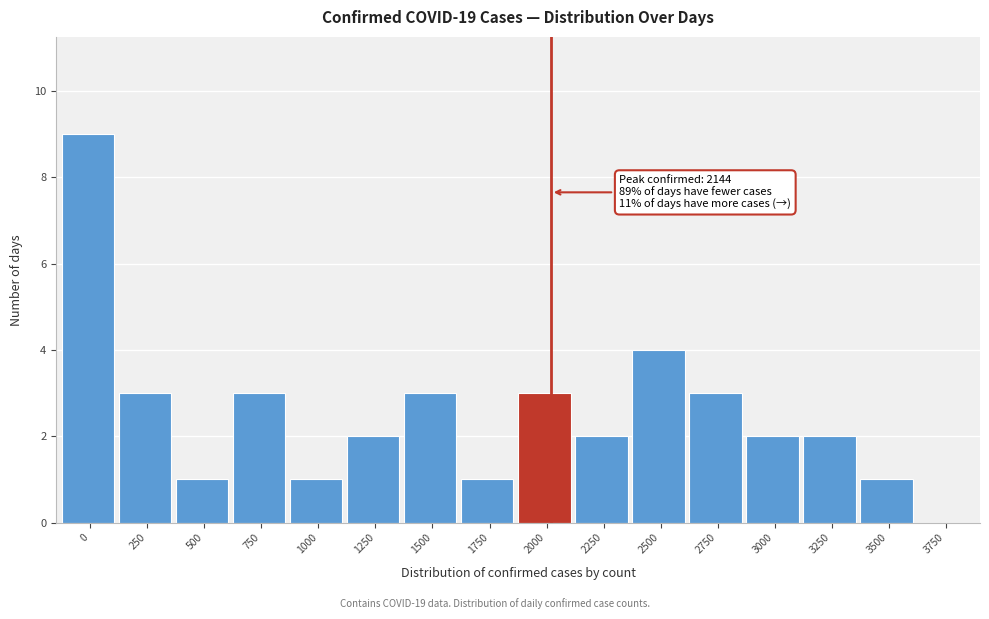

Reading left to right, list all the values displayed in this chart.

0=9	250=3	500=1	750=3	1000=1	1250=2	1500=3	1750=1	2000=3	2250=2	2500=4	2750=3	3000=2	3250=2	3500=1	3750=0